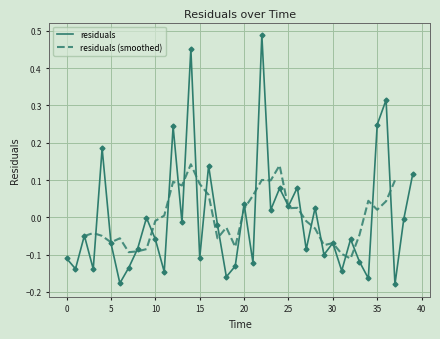

Reading left to right, what are all the values shown in this chart?

0.0=-0.1	1.0=-0.1	2.0=-0.0	3.0=-0.1	4.0=0.2	5.0=-0.1	6.0=-0.2	7.0=-0.1	8.0=-0.1	9.0=-0.0	10.0=-0.1	11.0=-0.1	12.0=0.2	13.0=-0.0	14.0=0.5	15.0=-0.1	16.0=0.1	17.0=-0.0	18.0=-0.2	19.0=-0.1	20.0=0.0	21.0=-0.1	22.0=0.5	23.0=0.0	24.0=0.1	25.0=0.0	26.0=0.1	27.0=-0.1	28.0=0.0	29.0=-0.1	30.0=-0.1	31.0=-0.1	32.0=-0.1	33.0=-0.1	34.0=-0.2	35.0=0.2	36.0=0.3	37.0=-0.2	38.0=-0.0	39.0=0.1